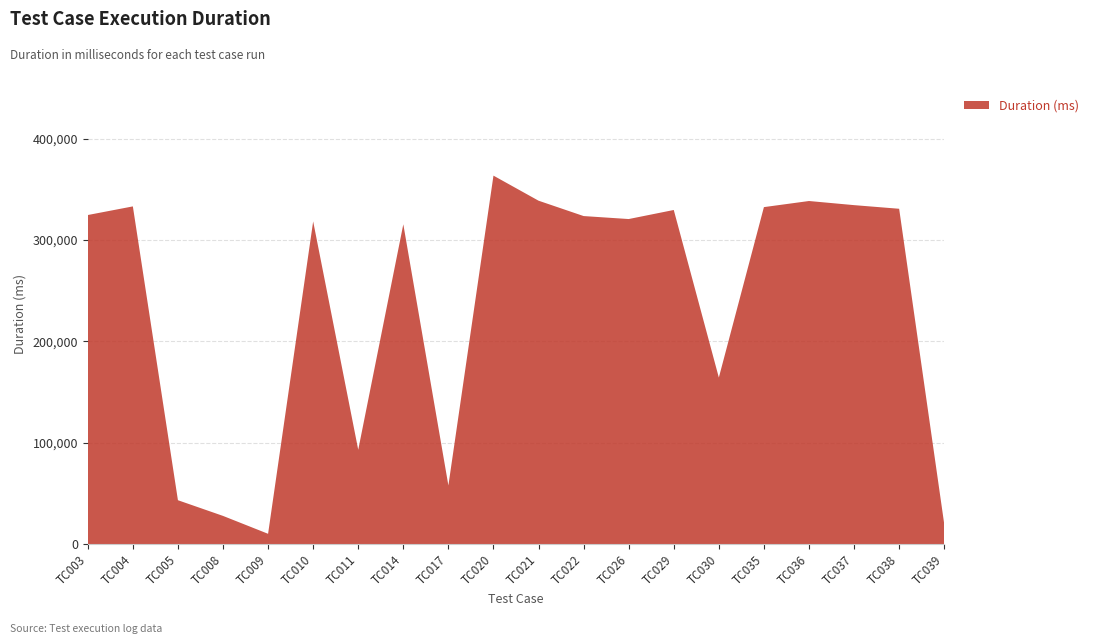

Reading right to left, list all the values displayed in this chart.

TC039=19828	TC038=330778	TC037=334359	TC036=338424	TC035=332404	TC030=164303	TC029=329573	TC026=320642	TC022=323581	TC021=338743	TC020=363463	TC017=57871	TC014=315456	TC011=93063	TC010=318313	TC009=10198	TC008=27846	TC005=43321	TC004=333111	TC003=324593